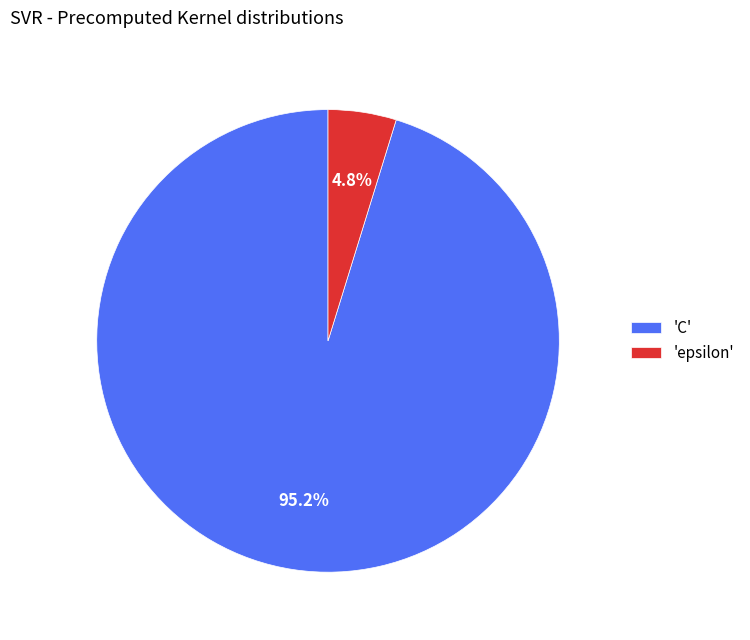

What is the smallest slice in the pie chart?

'epsilon'